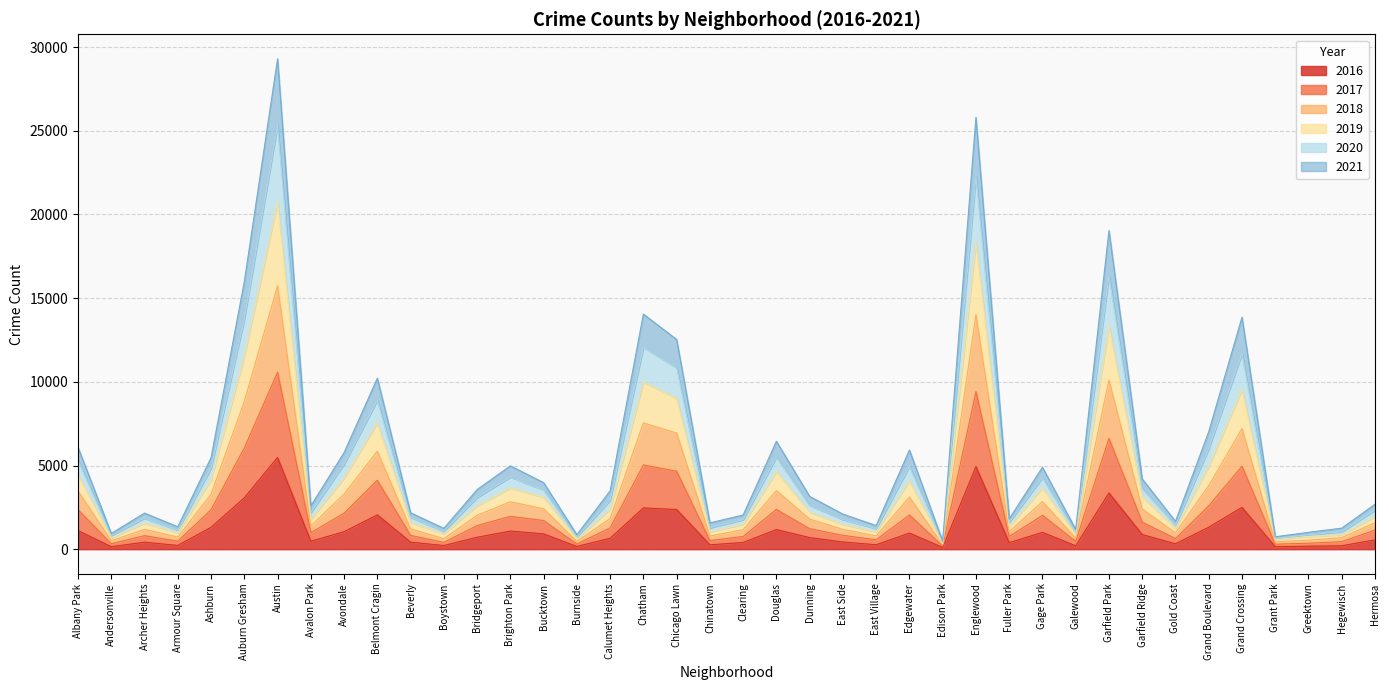

True or false: 2021 has more than 2 interior local peaks.

True